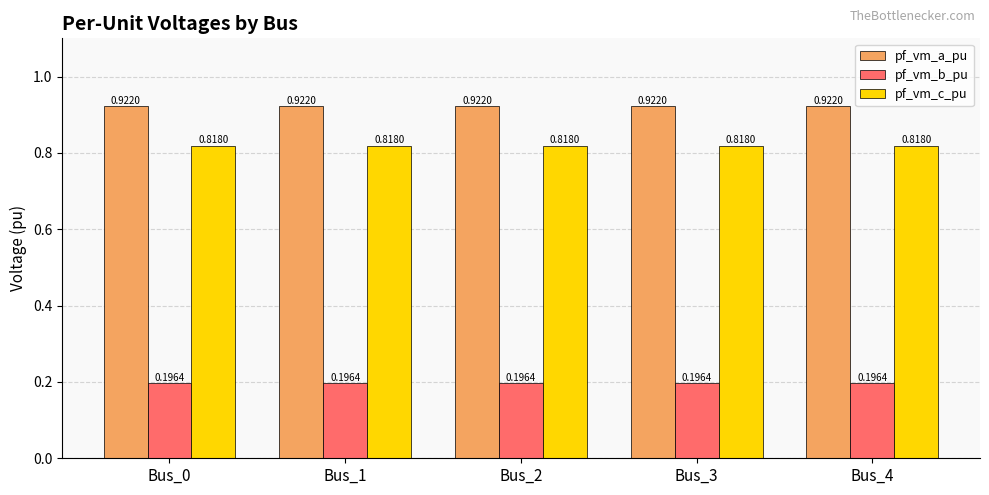

Is it true that pf_vm_c_pu equals 0.4 at Bus_0?

False